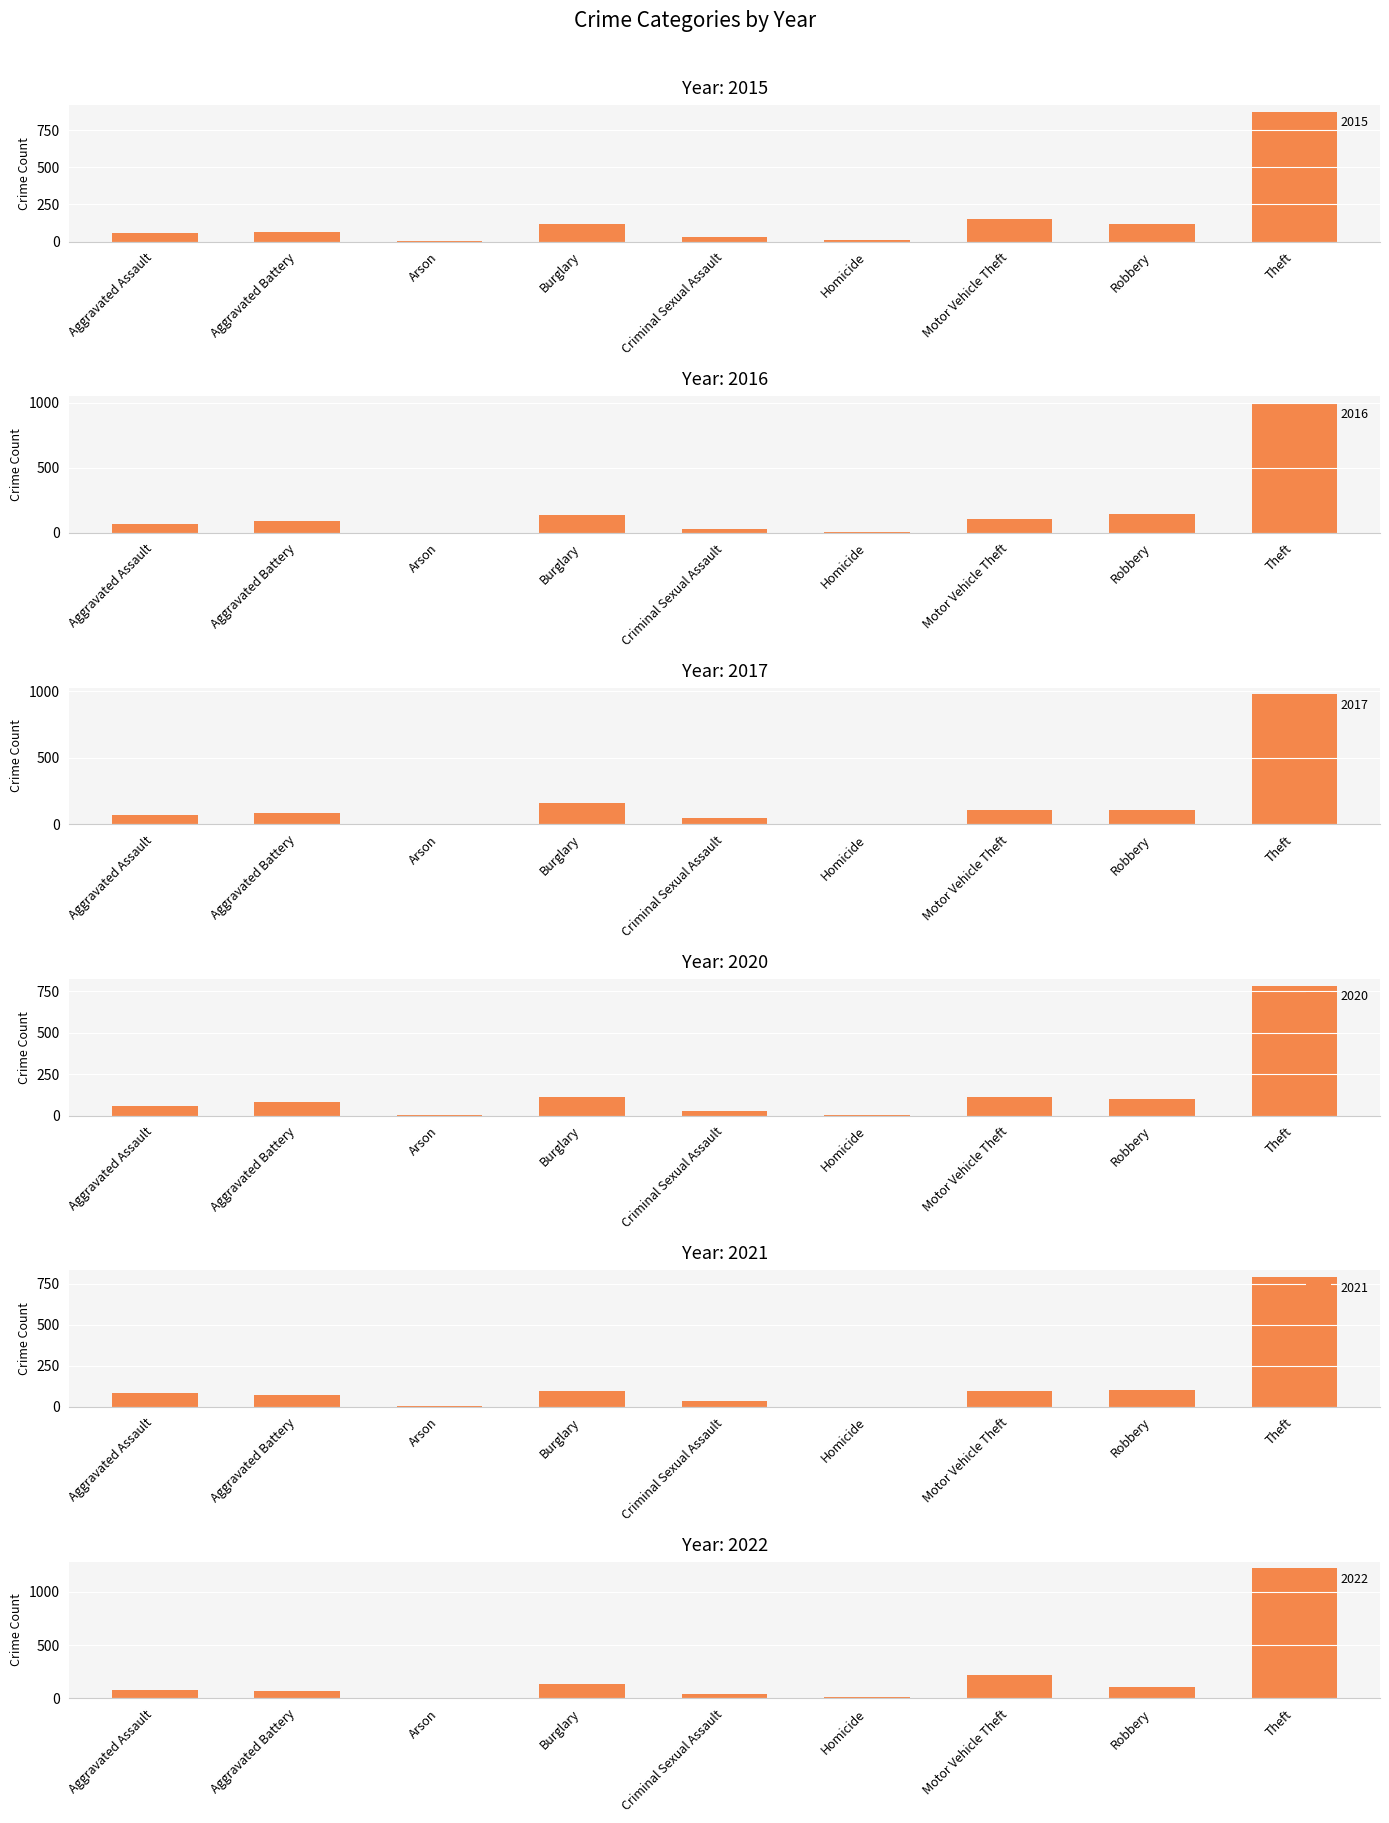

What is the average value of the 2015 series?

158